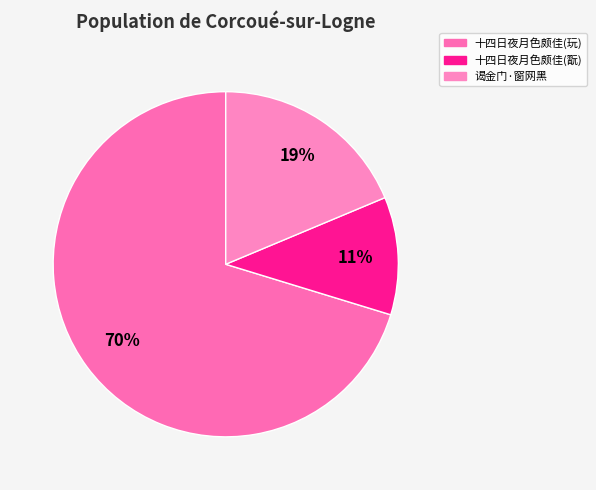

Which slice represents more than half of the pie?

十四日夜月色颇佳(玩)